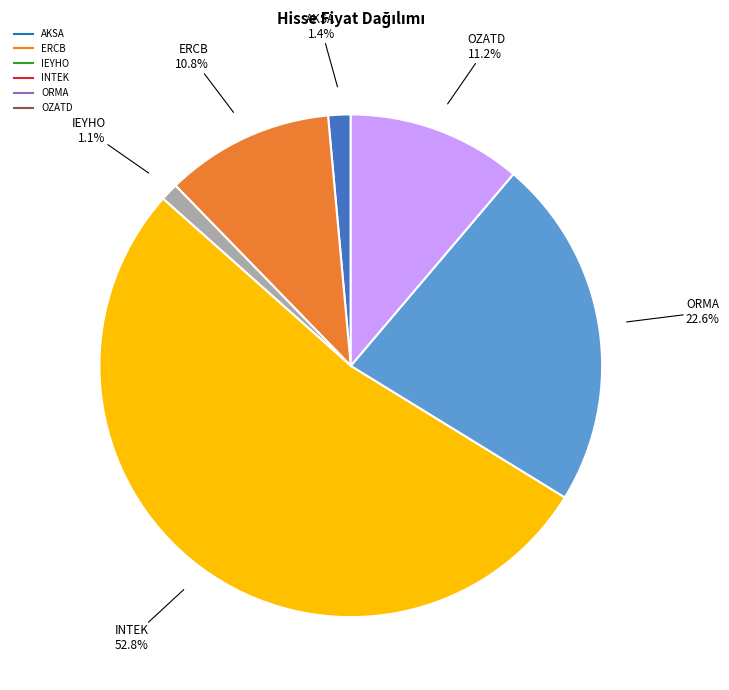

Which category has the biggest portion of the pie?

INTEK